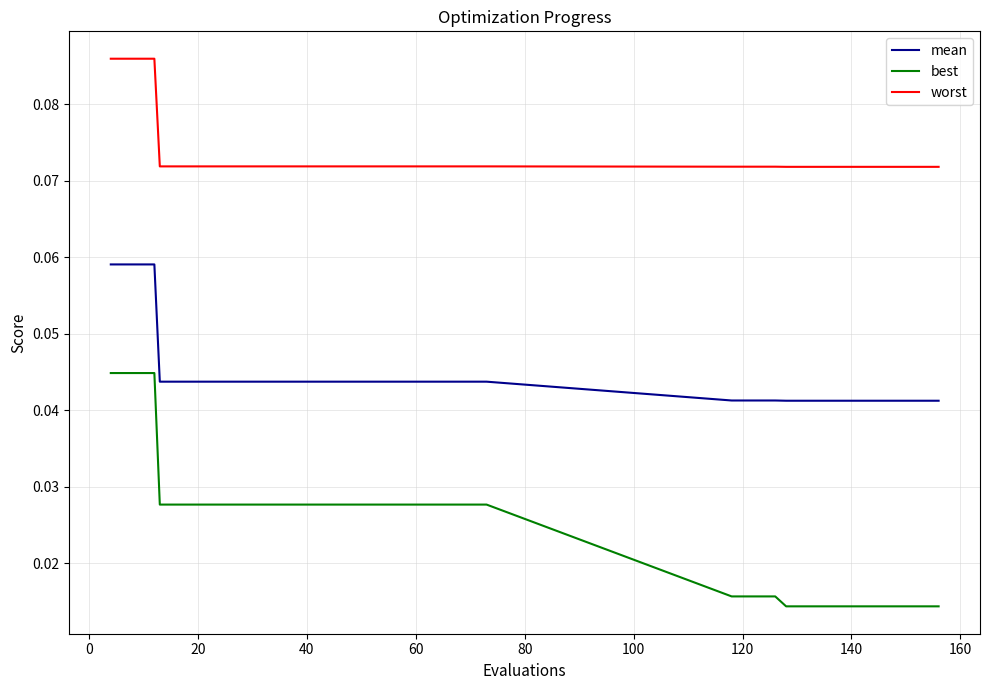

True or false: best and mean intersect in this chart.

False